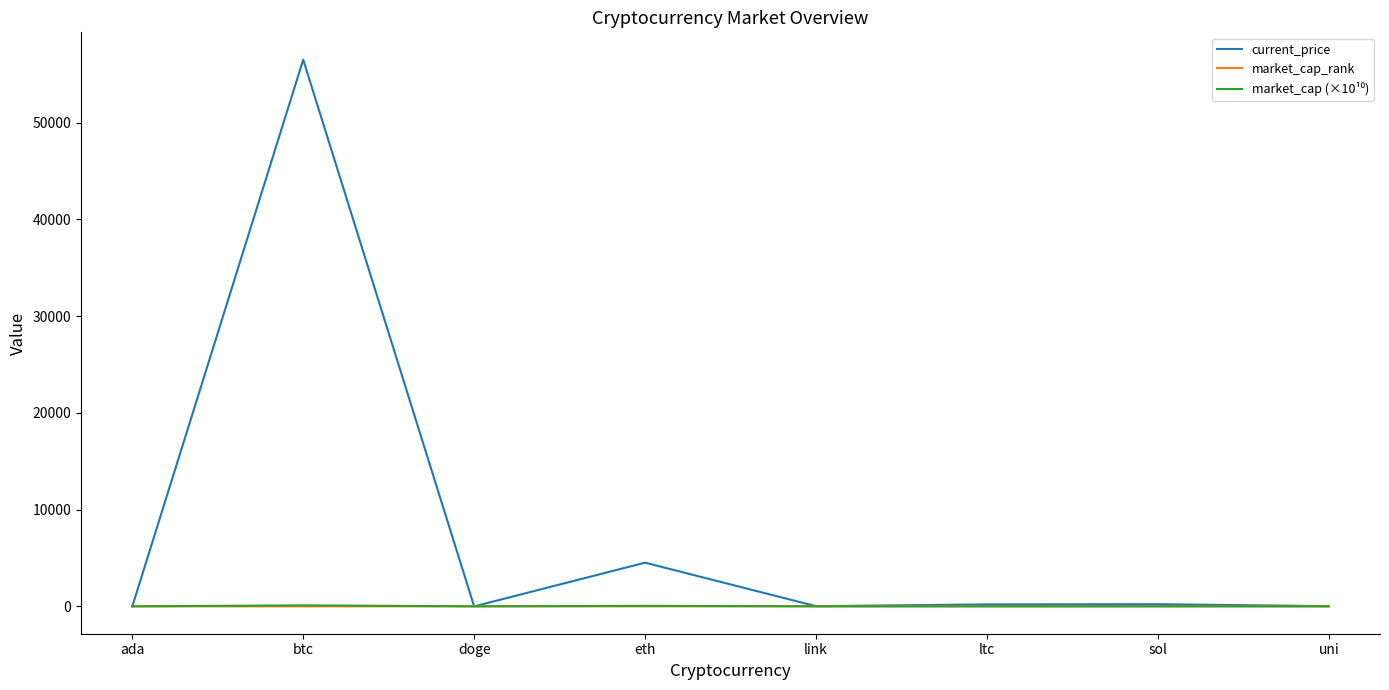

Which series has the widest spread of values?

current_price